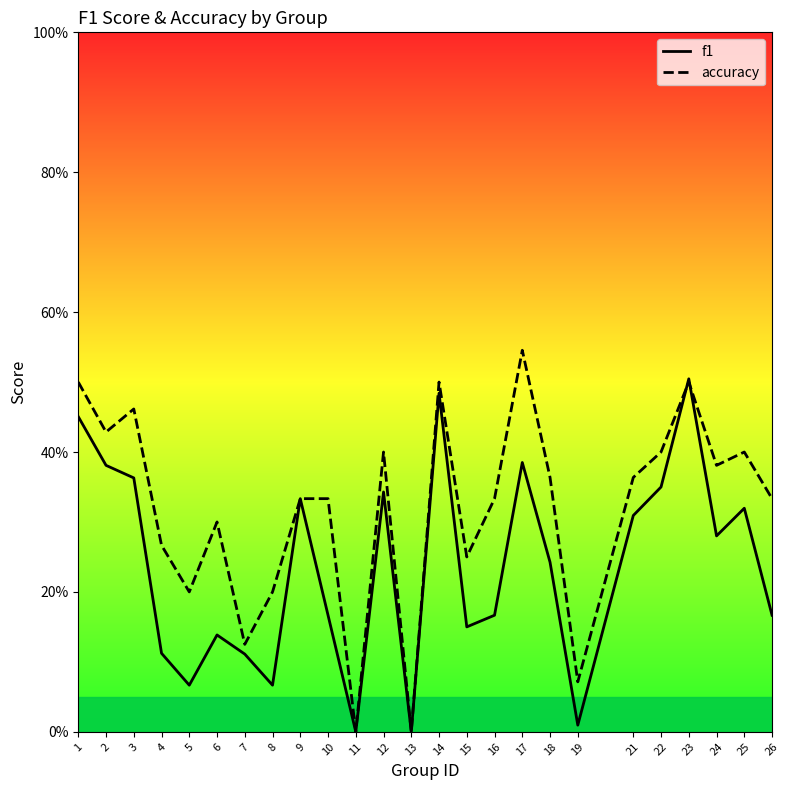

Which has a higher value, 5 or 14?

14